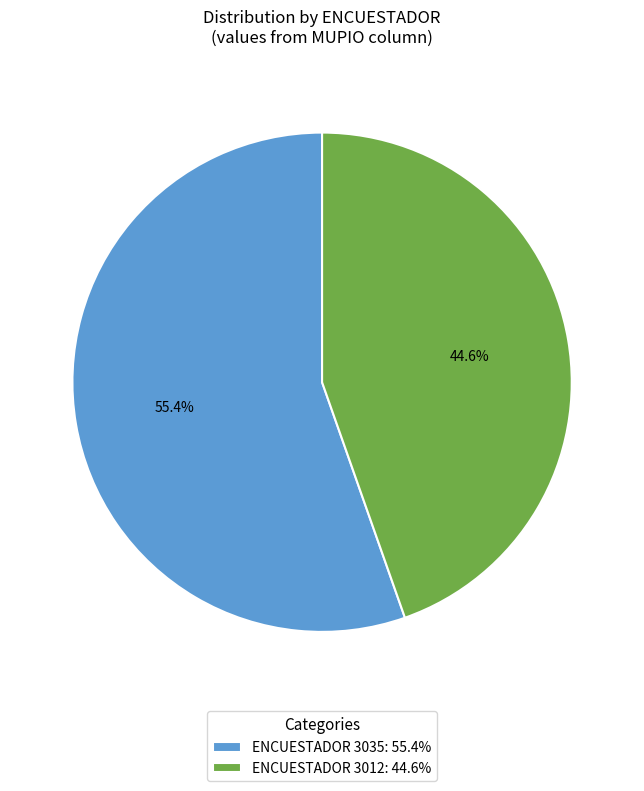

Which category accounts for the majority?

ENCUESTADOR 3035: 55.4%